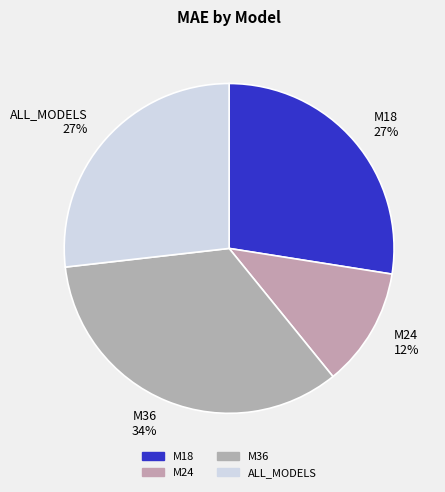

To the nearest percent, what is the difference between the largest and smallest slice percentages?

22%